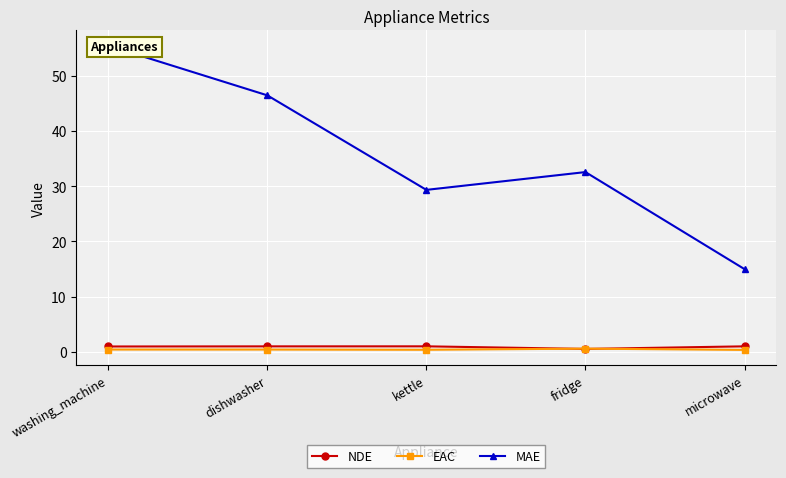

What is the lowest value of the EAC series?

0.4